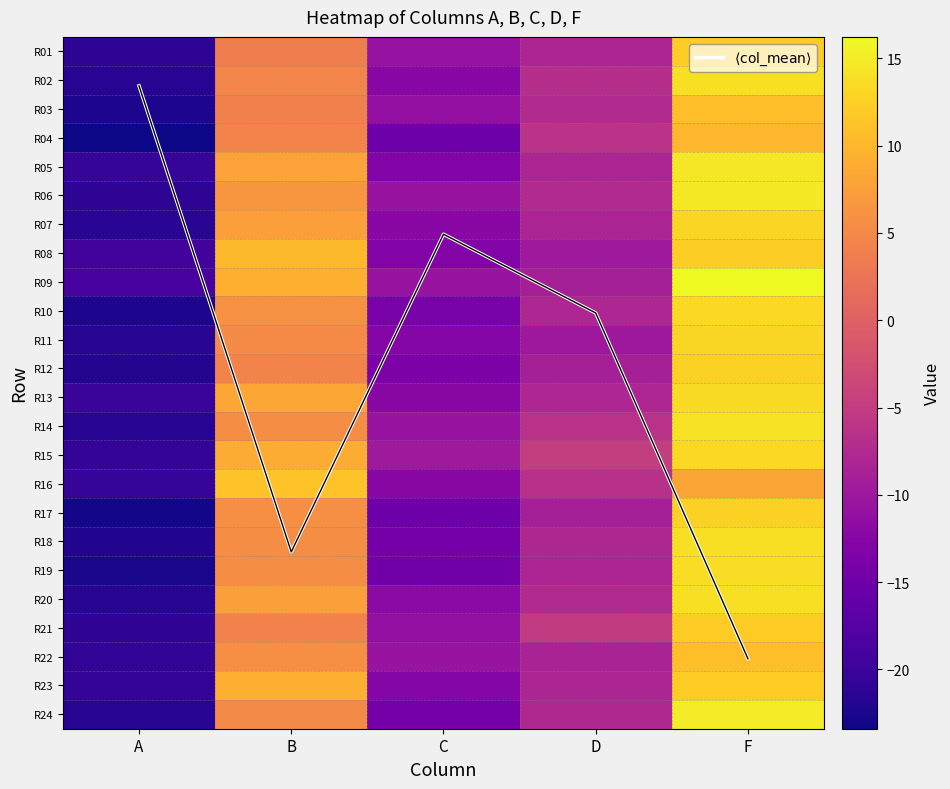

True or false: R23 has a value of -7.5 at C.

False